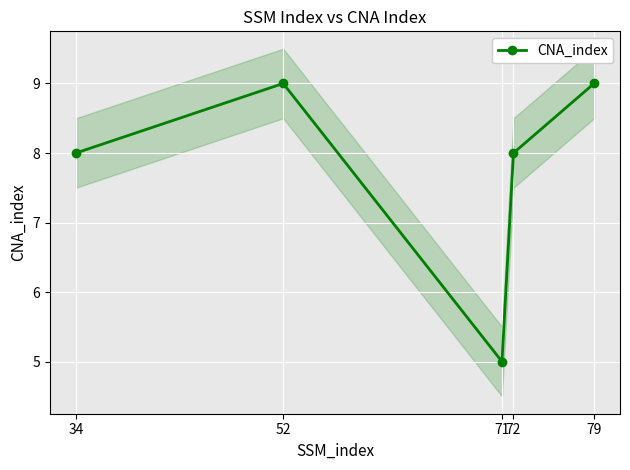

What is the change in value from 52 to 72?

-1